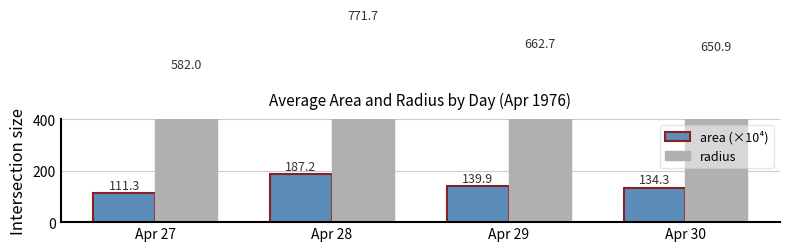

Where does the radius series first go above 662?

Apr 28